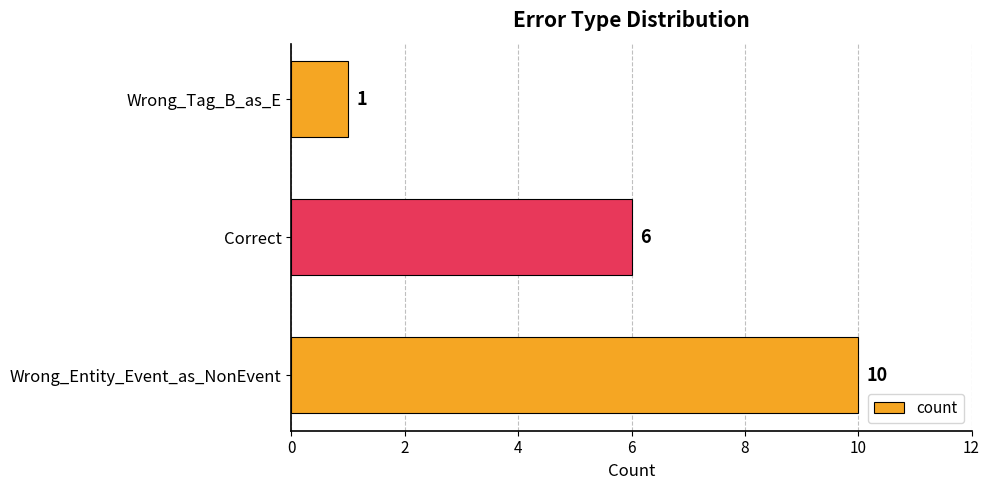

What is the average value?

6